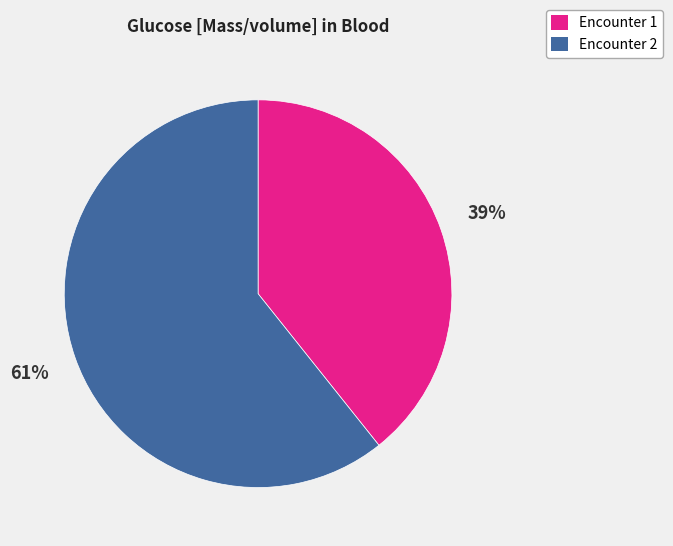

Is there any slice that represents more than half of the pie?

Yes